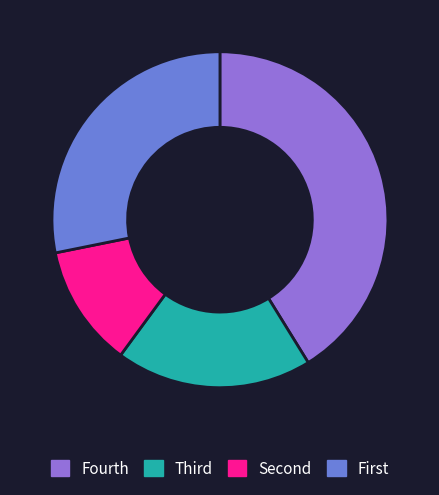

Is there any slice that represents more than half of the pie?

No